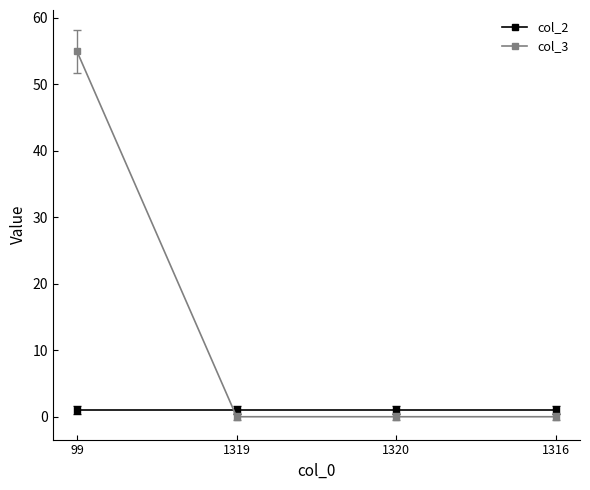

What is the difference between the maximum and second lowest values in the col_3 series?

55